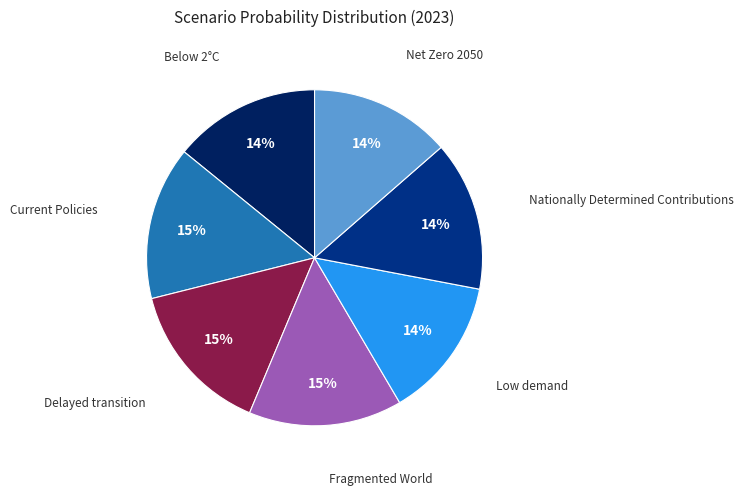

To the nearest percent, what is the average slice percentage?

14%